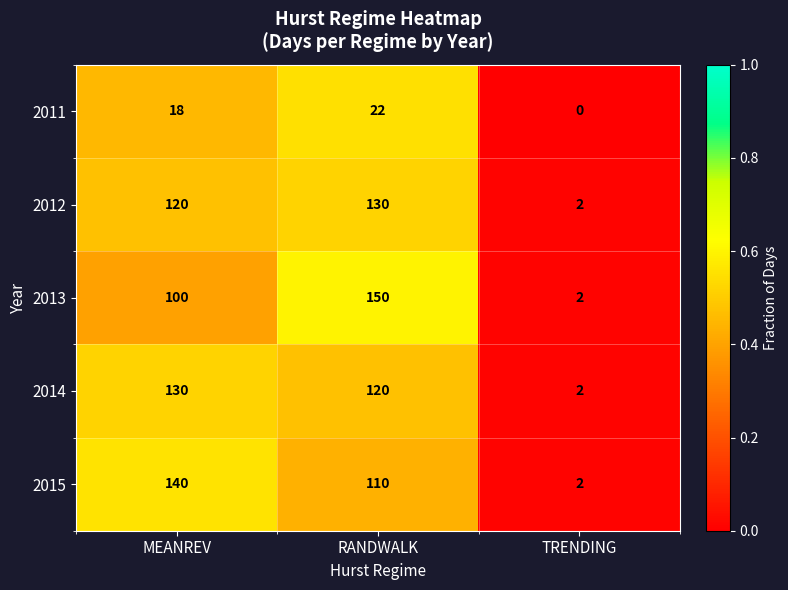

Which category has the highest value across all series?

RANDWALK